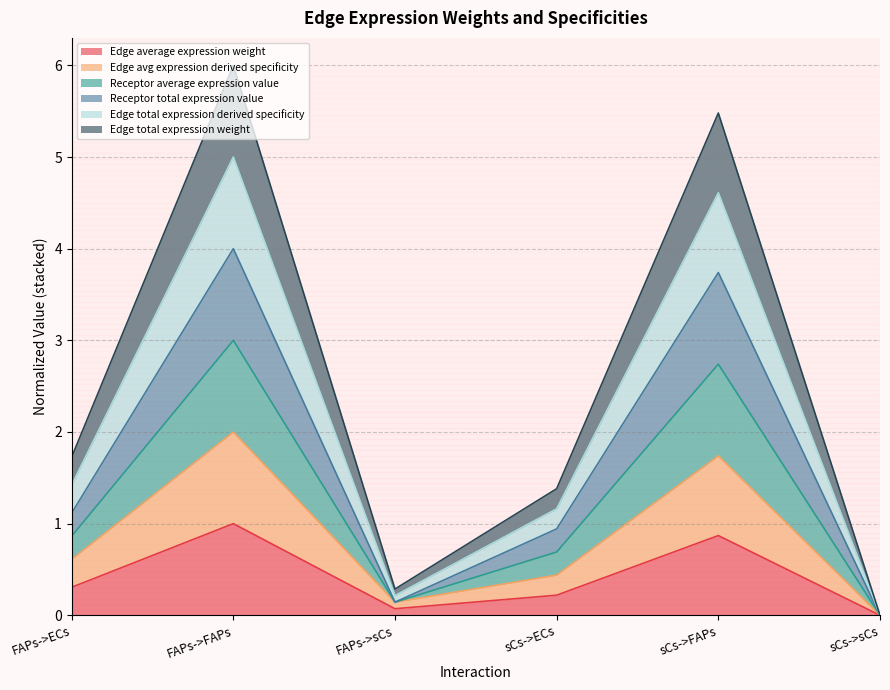

Rank the series by their maximum value, from highest to lowest.

Edge total expression derived specificity, Receptor total expression value, Receptor average expression value, Edge avg expression derived specificity, Edge total expression weight, Edge average expression weight